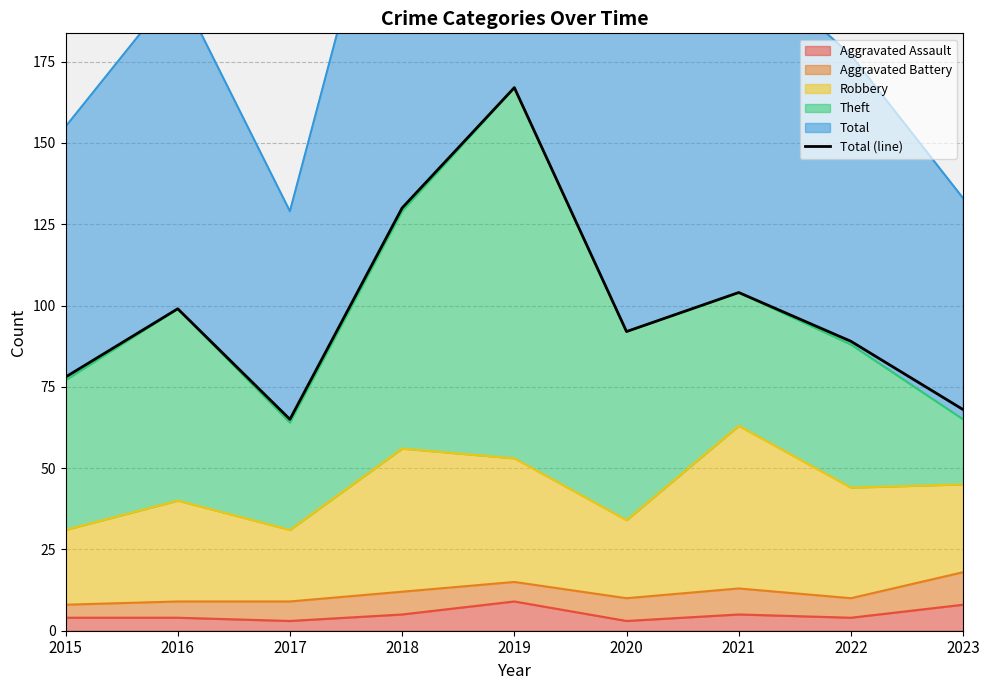

What is the sum of all values?

892